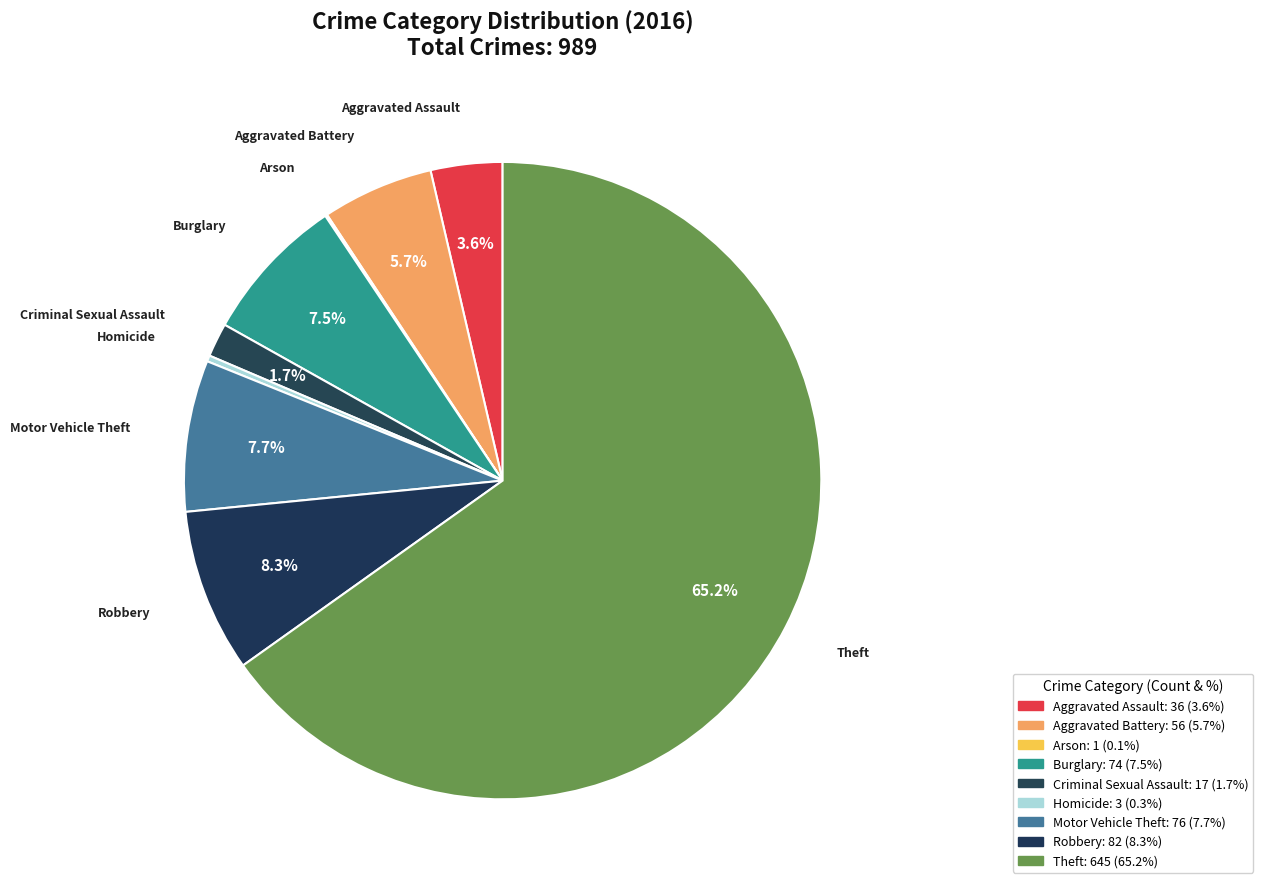

Rank the categories by value from lowest to highest.

Arson, Homicide, Criminal Sexual Assault, Aggravated Assault, Aggravated Battery, Burglary, Motor Vehicle Theft, Robbery, Theft